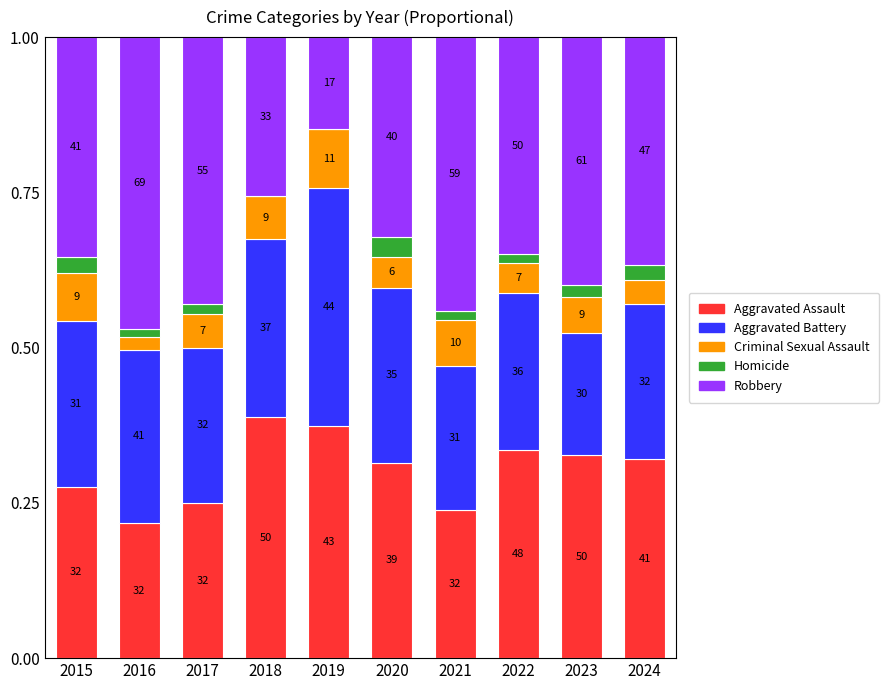

Which series has the largest range (max minus min)?

Robbery